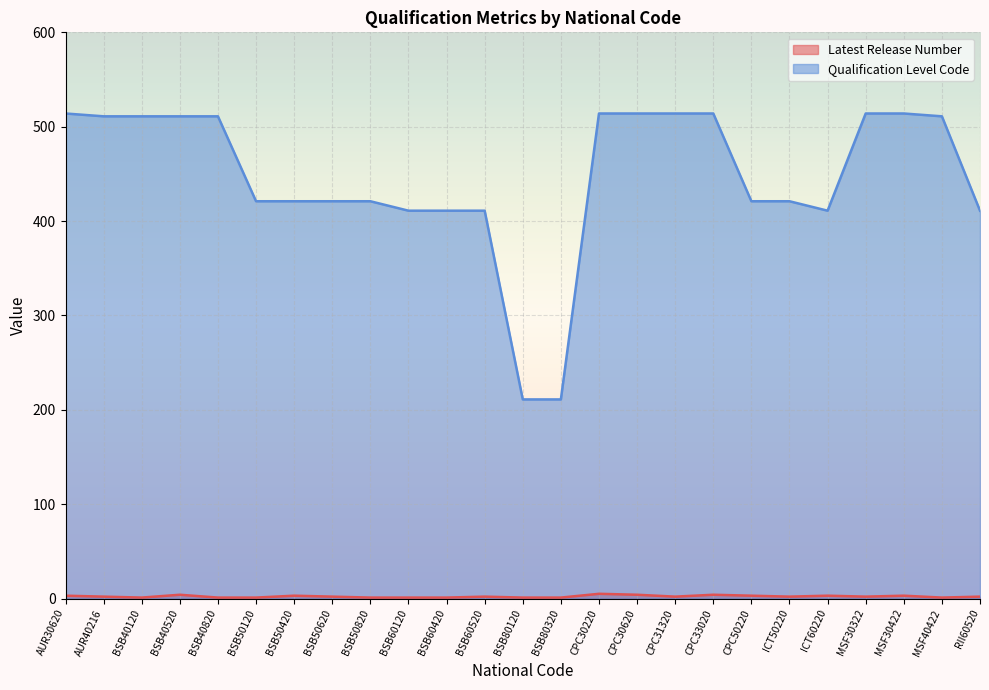

List the labels in order of Qualification Level Code value, smallest first.

BSB80120, BSB80320, BSB60120, BSB60420, BSB60520, ICT60220, RII60520, BSB50120, BSB50420, BSB50620, BSB50820, CPC50220, ICT50220, AUR40216, BSB40120, BSB40520, BSB40820, MSF40422, AUR30620, CPC30220, CPC30620, CPC31320, CPC33020, MSF30322, MSF30422